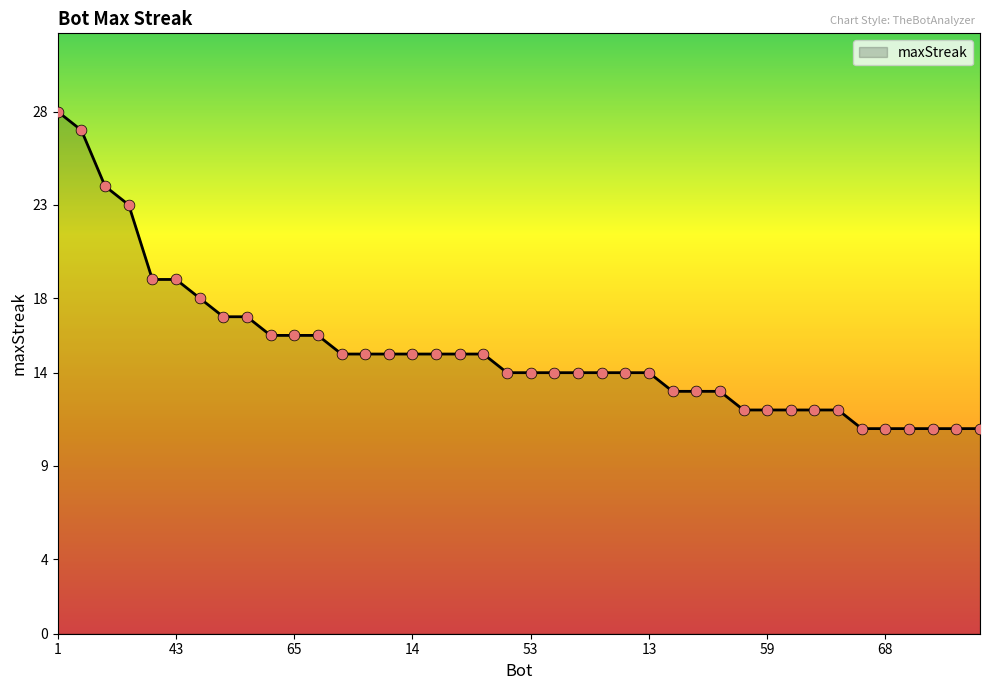

What is the difference between the maximum and minimum values?

17